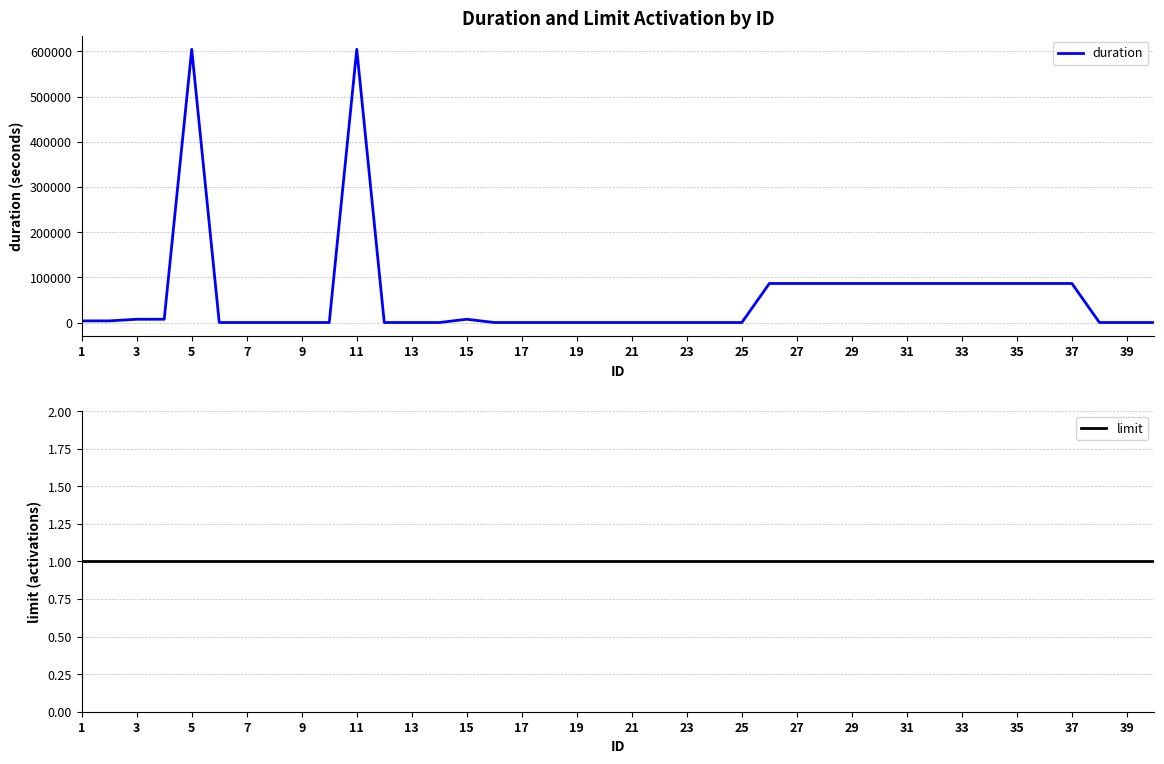

At which label does limit reach its minimum?

1